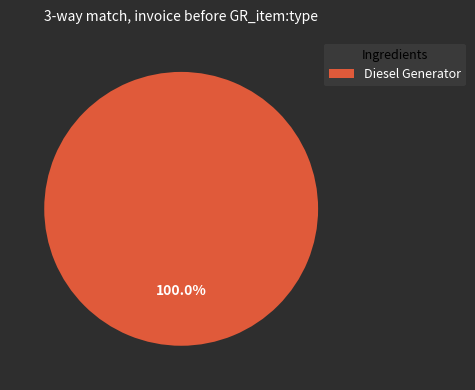

Which category accounts for the majority?

Diesel Generator